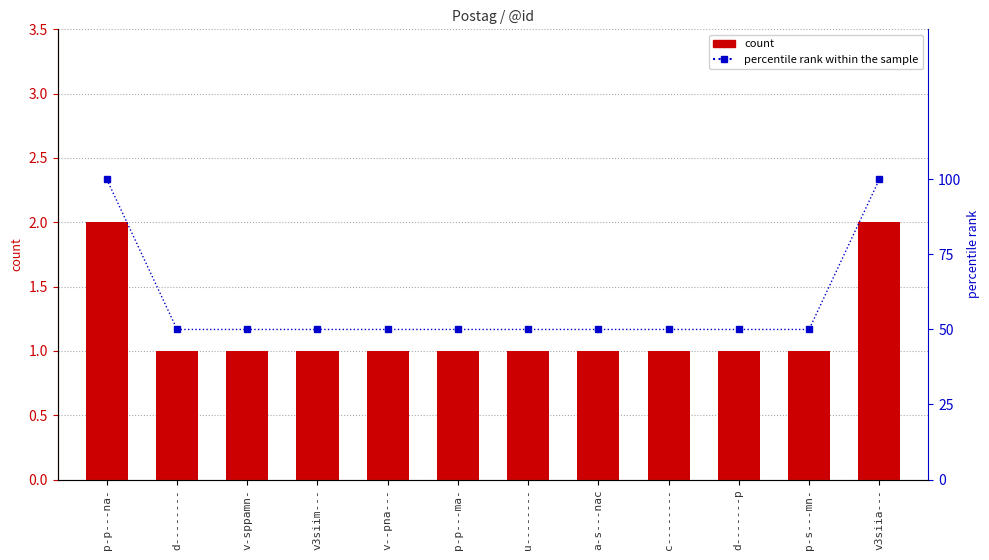

Rank the series at c-------- from lowest to highest value.

count, percentile rank within the sample